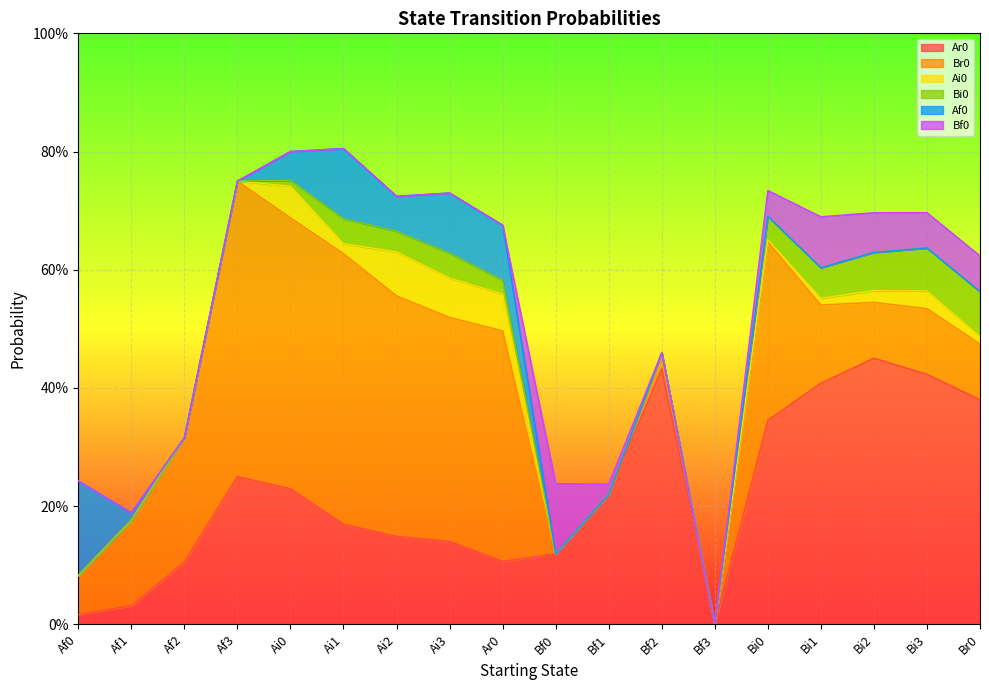

Count the number of categories in the chart.

18